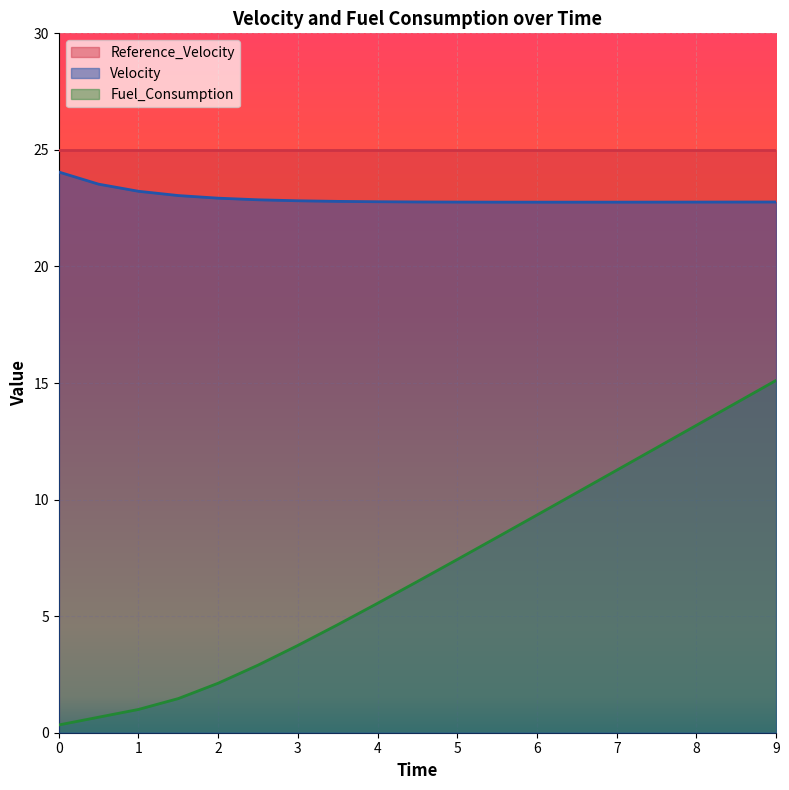

What is the minimum value for Fuel_Consumption?

0.3